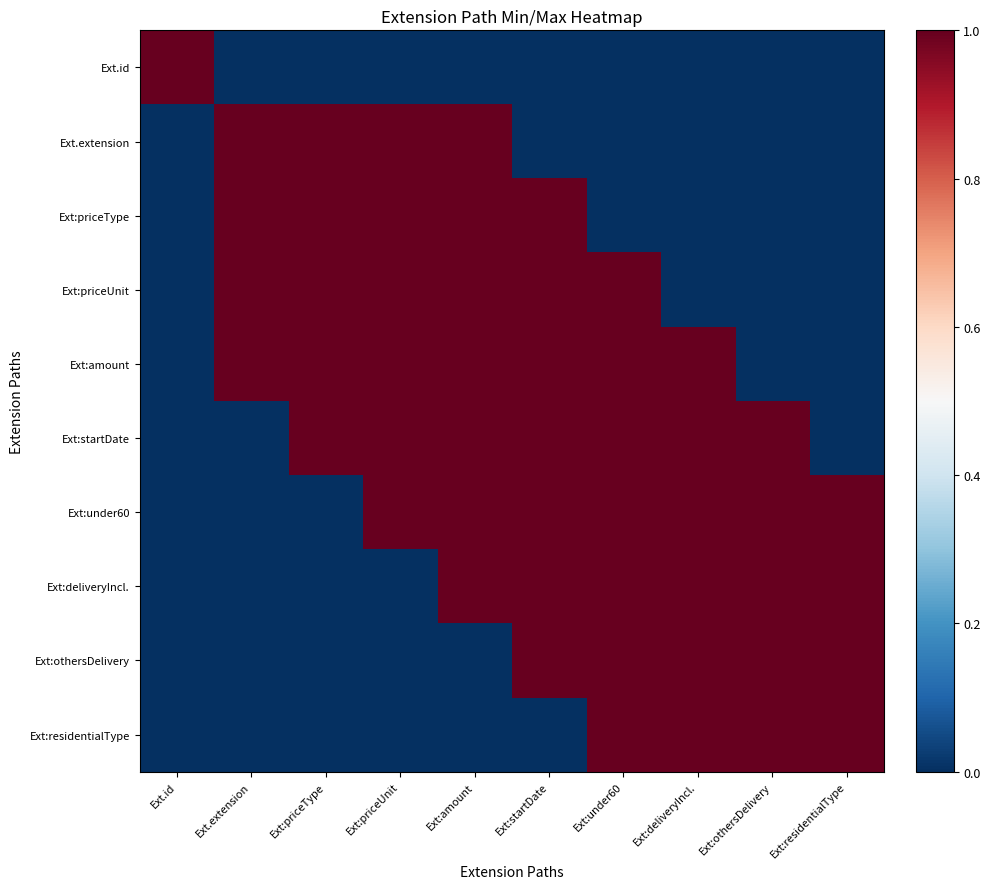

What is the total value across all series at Ext:priceType?

5